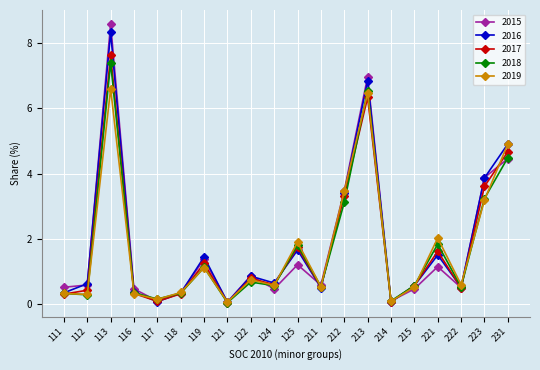

How many categories are shown in the chart?

20